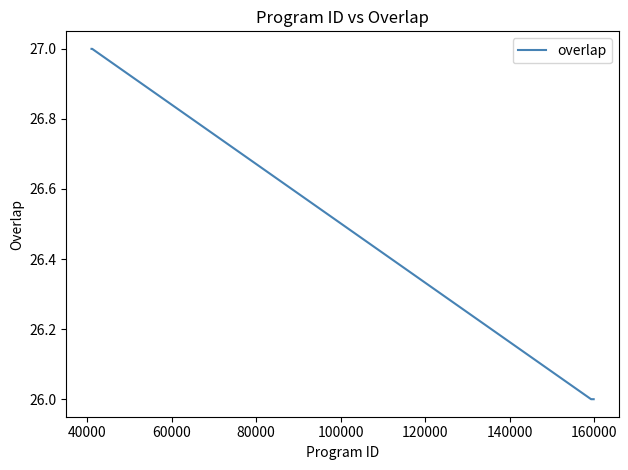

What is the greatest value displayed?

27